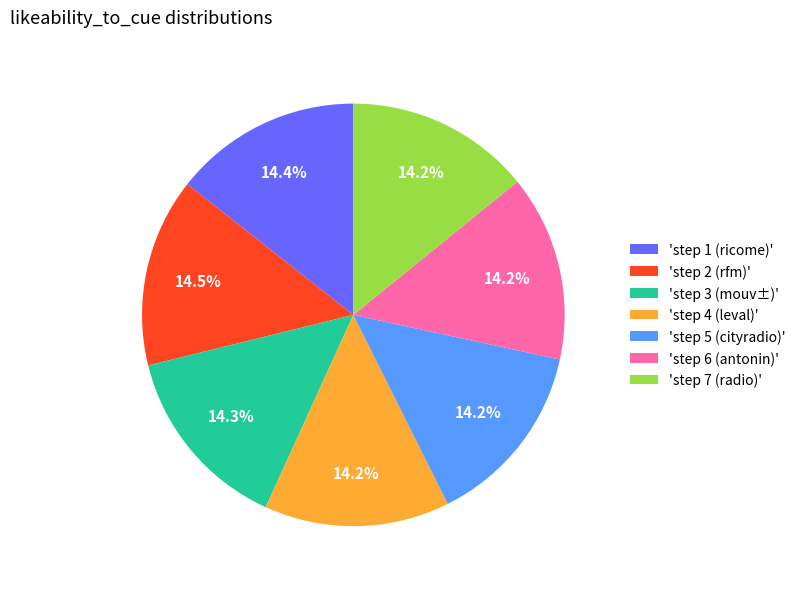

Combined, do 'step 5 (cityradio)' and 'step 2 (rfm)' account for over 50%?

No